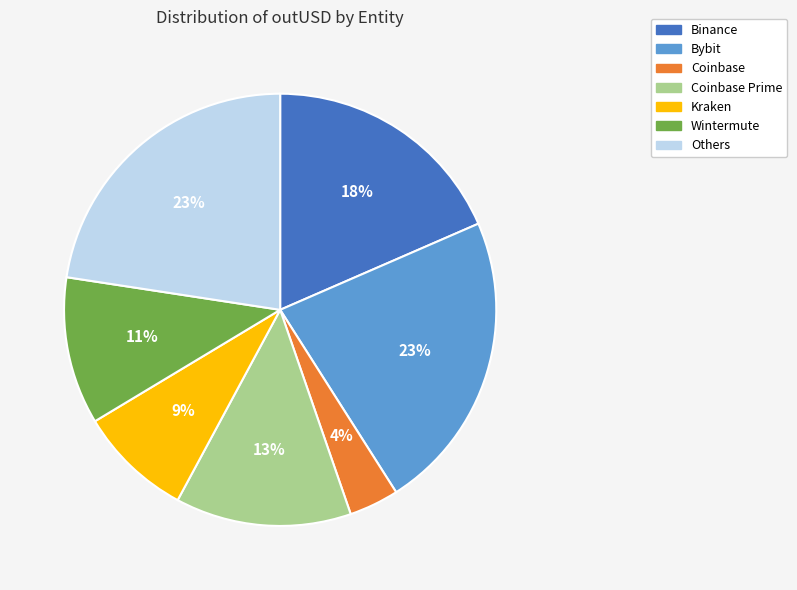

How many segments does this pie chart have?

7